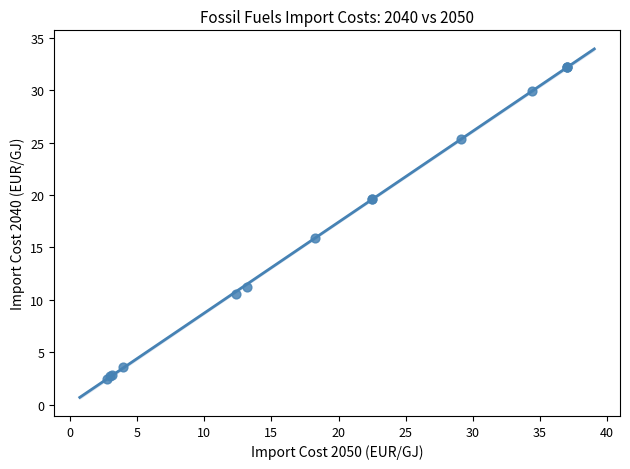

What Y value in the scatter plot is closest to 17?

15.8